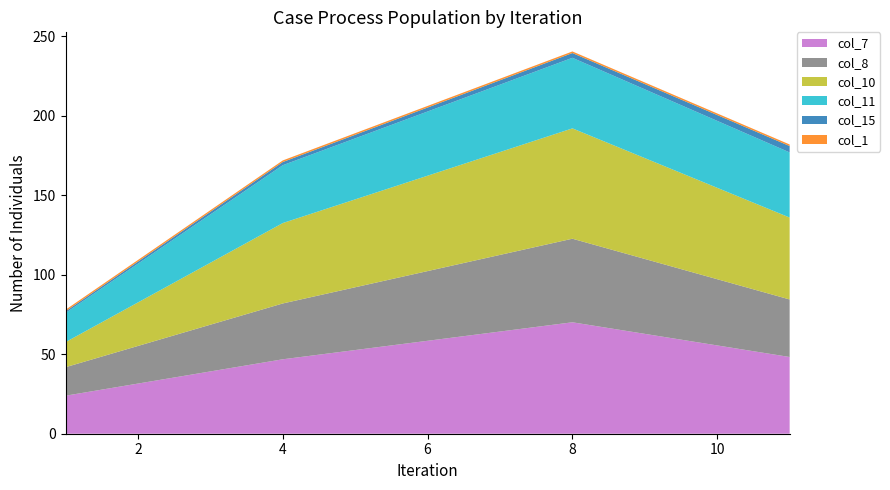

Reading left to right, list all the values displayed in this chart.

col_7: 23.9	46.8	70.1	48.3
col_8: 17.9	35.1	52.6	36.2
col_10: 15.8	50.6	69.4	51.5
col_11: 18.4	36.4	44.4	41.0
col_15: 1.0	2.0	3.0	4.0
col_1: 1.0	1.0	1.0	1.0